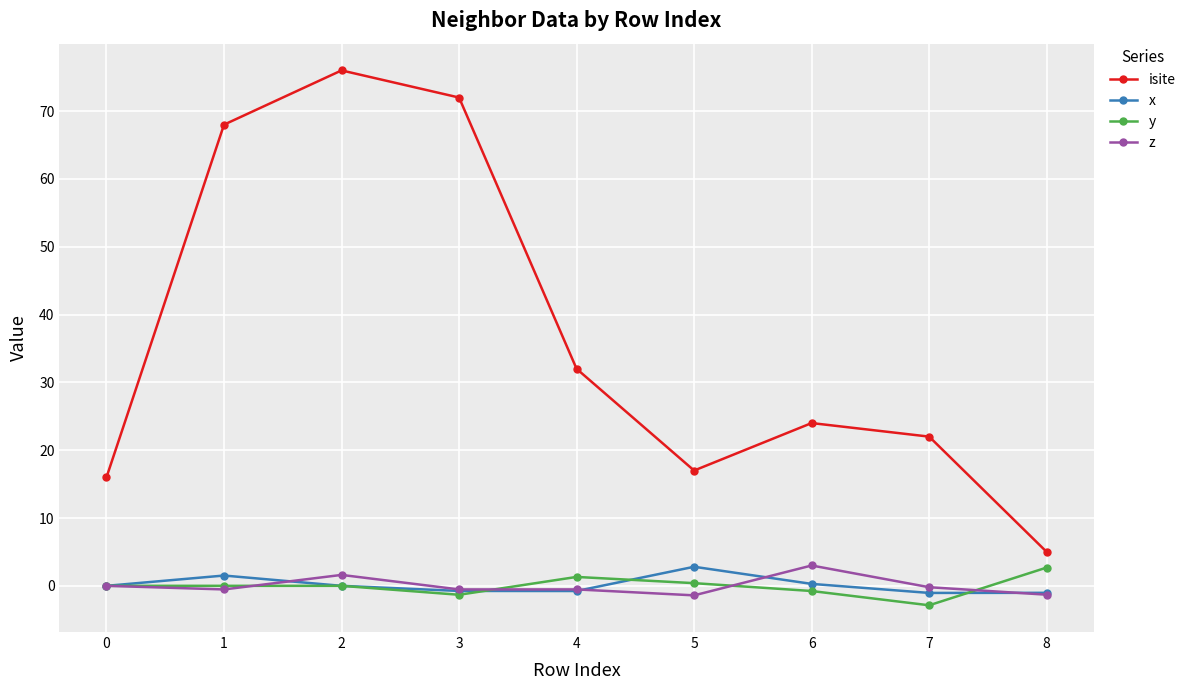

Which series changed the most between 3 and 8?

isite